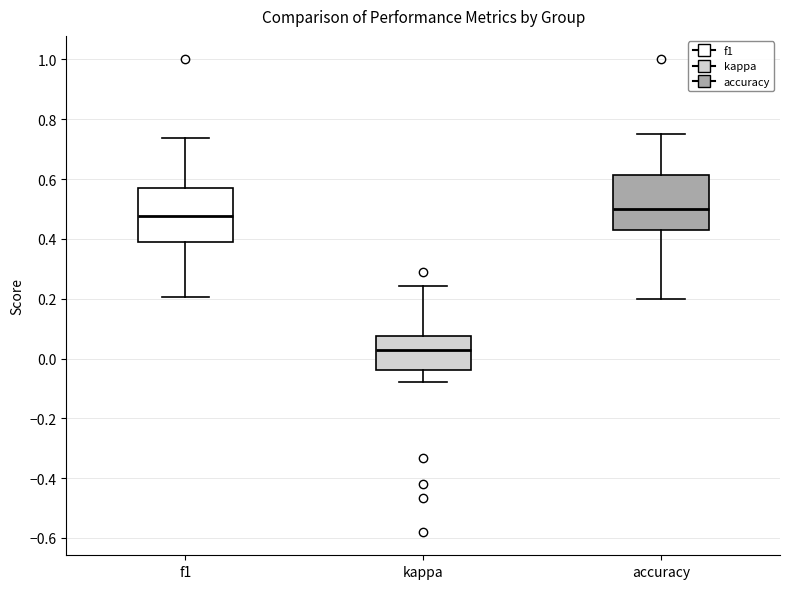

Where is the lower edge of the box for f1 on the y-axis? The values are not printed on the chart, so give them approximately, as read against the axis.

0.38